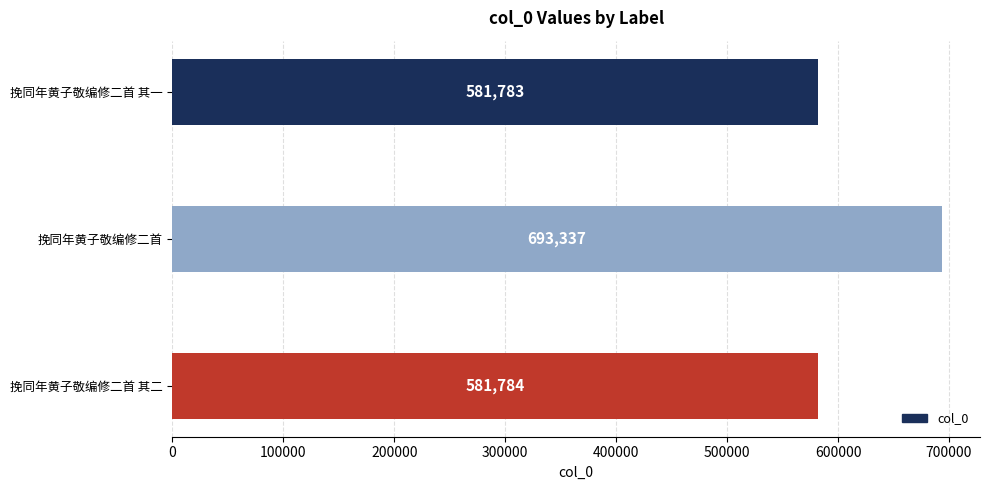

The value at 挽同年黄子敬编修二首 其二 is 581784. True or false?

True